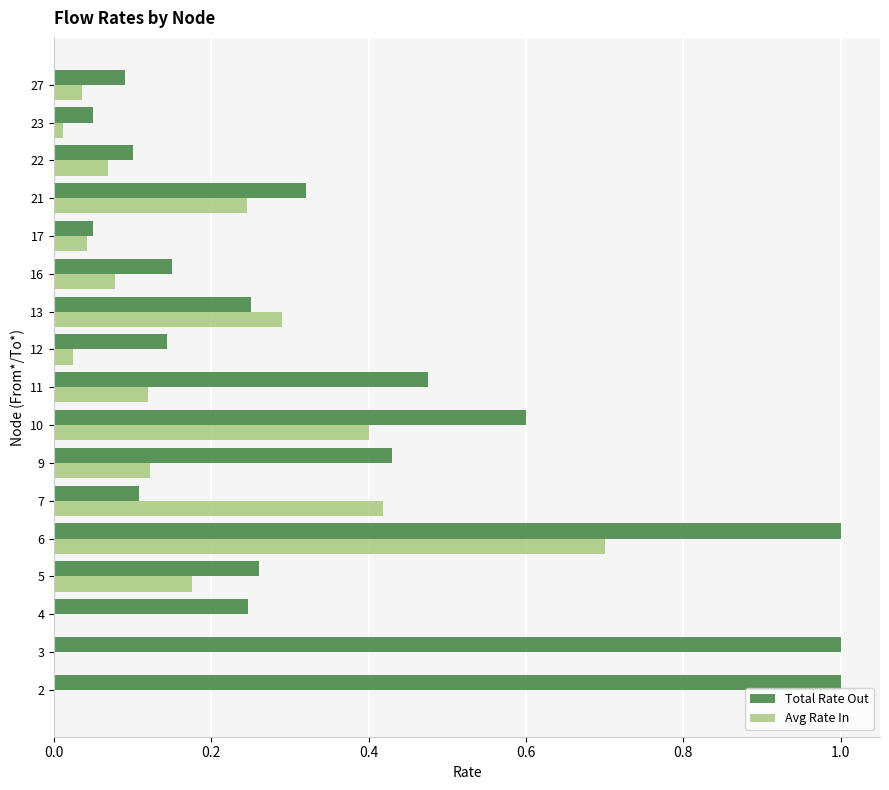

True or false: Avg Rate In has a value of 0.2 at 9.

False